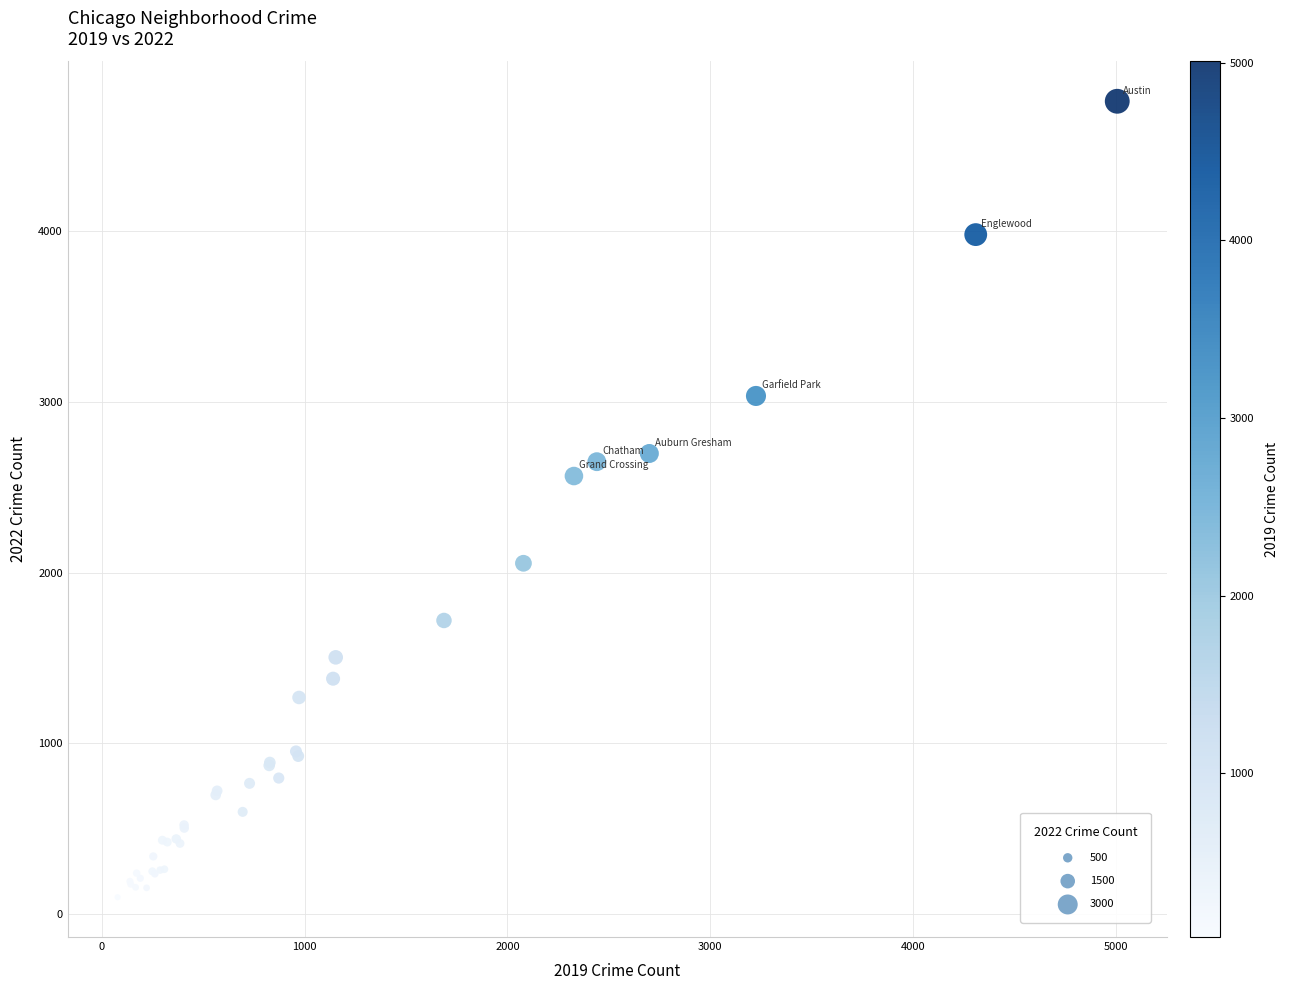

What Y value in the scatter plot is closest to 2430?

2566